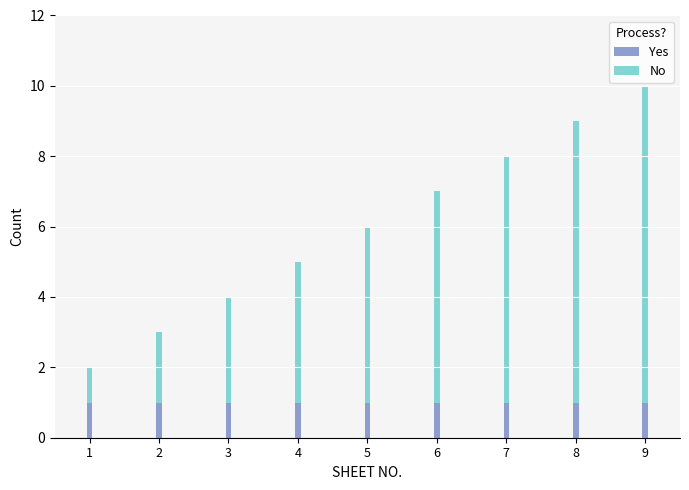

True or false: Yes has a value of 1 at 2.

True